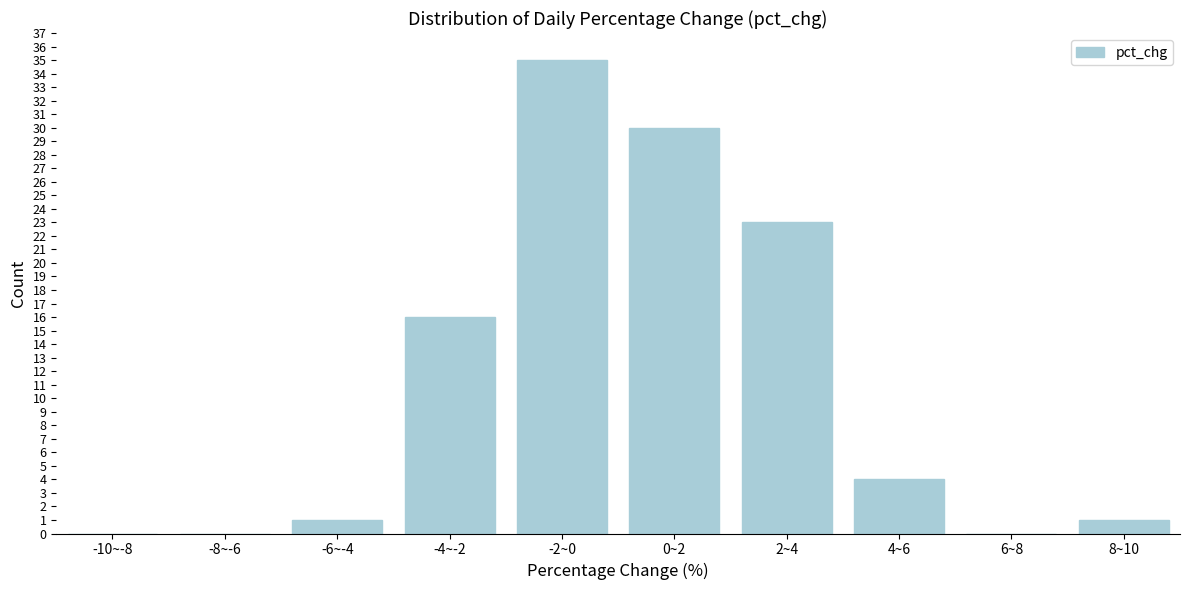

Reading left to right, list all the values displayed in this chart.

-10~-8=0	-8~-6=0	-6~-4=1	-4~-2=16	-2~0=35	0~2=30	2~4=23	4~6=4	6~8=0	8~10=1